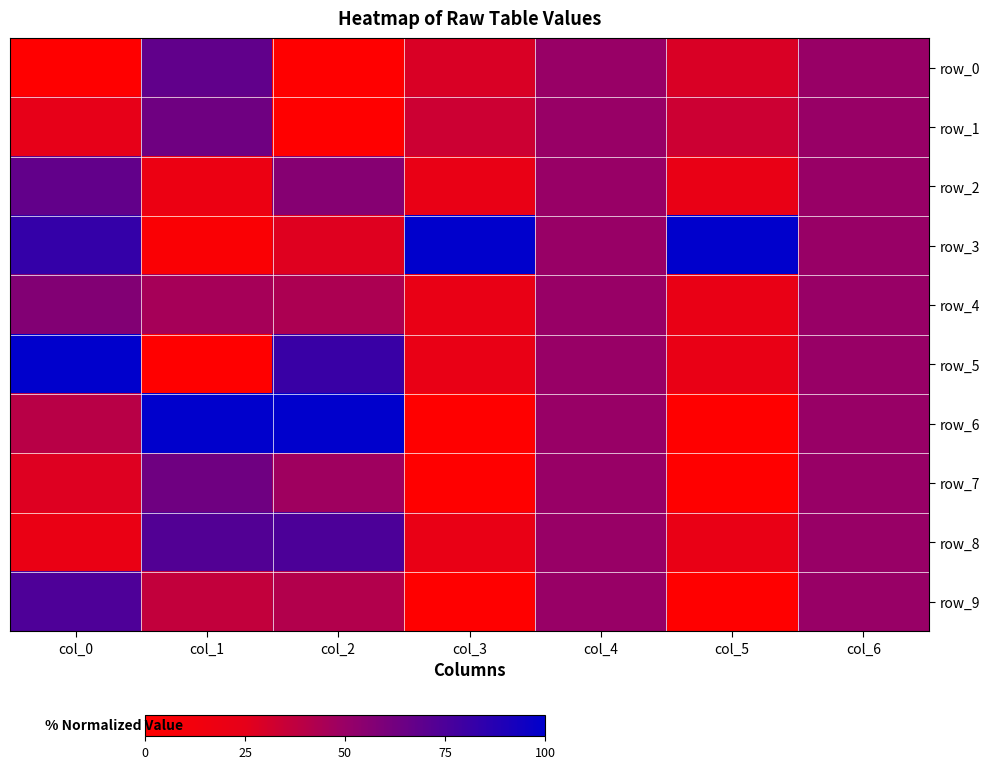

Reading left to right, list all the values displayed in this chart.

row_0: col_0=0.0	col_1=0.7	col_2=0.0	col_3=0.3	col_4=0.5	col_5=0.3	col_6=0.5
row_1: col_0=0.2	col_1=0.6	col_2=0.0	col_3=0.3	col_4=0.5	col_5=0.3	col_6=0.5
row_2: col_0=0.7	col_1=0.2	col_2=0.6	col_3=0.2	col_4=0.5	col_5=0.2	col_6=0.5
row_3: col_0=0.8	col_1=0.0	col_2=0.3	col_3=1.0	col_4=0.5	col_5=1.0	col_6=0.5
row_4: col_0=0.6	col_1=0.5	col_2=0.4	col_3=0.2	col_4=0.5	col_5=0.2	col_6=0.5
row_5: col_0=1.0	col_1=0.0	col_2=0.8	col_3=0.2	col_4=0.5	col_5=0.2	col_6=0.5
row_6: col_0=0.4	col_1=1.0	col_2=1.0	col_3=0.0	col_4=0.5	col_5=0.0	col_6=0.5
row_7: col_0=0.3	col_1=0.6	col_2=0.5	col_3=0.0	col_4=0.5	col_5=0.0	col_6=0.5
row_8: col_0=0.2	col_1=0.7	col_2=0.7	col_3=0.2	col_4=0.5	col_5=0.2	col_6=0.5
row_9: col_0=0.7	col_1=0.4	col_2=0.4	col_3=0.0	col_4=0.5	col_5=0.0	col_6=0.5